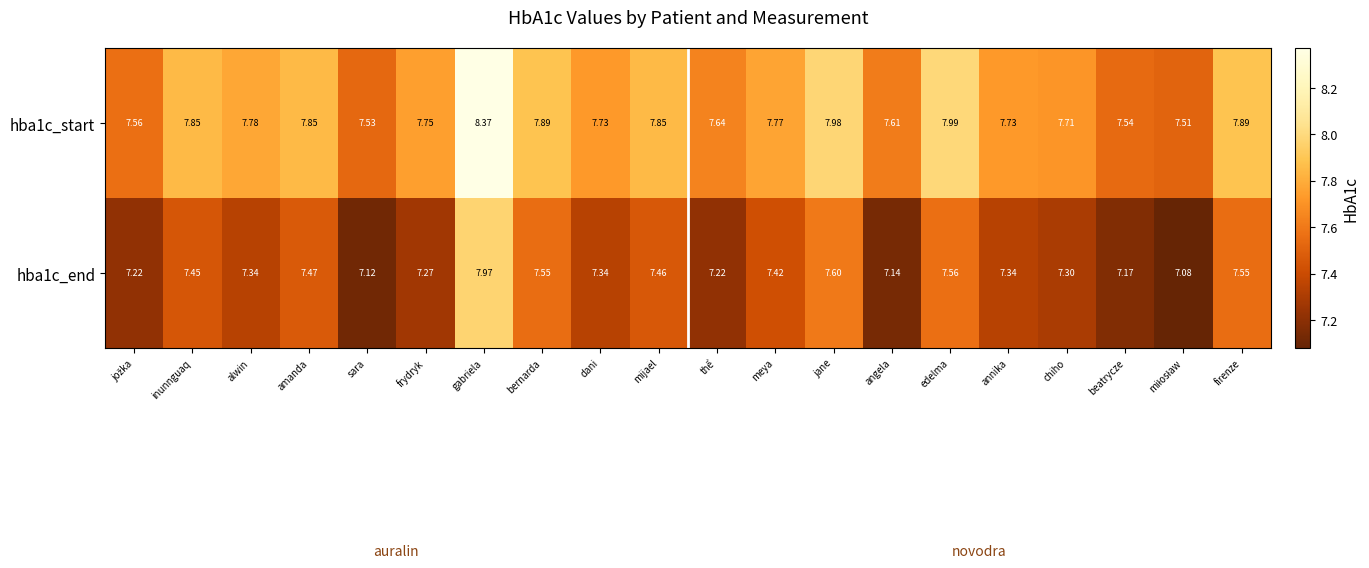

How many categories are shown in the chart?

20